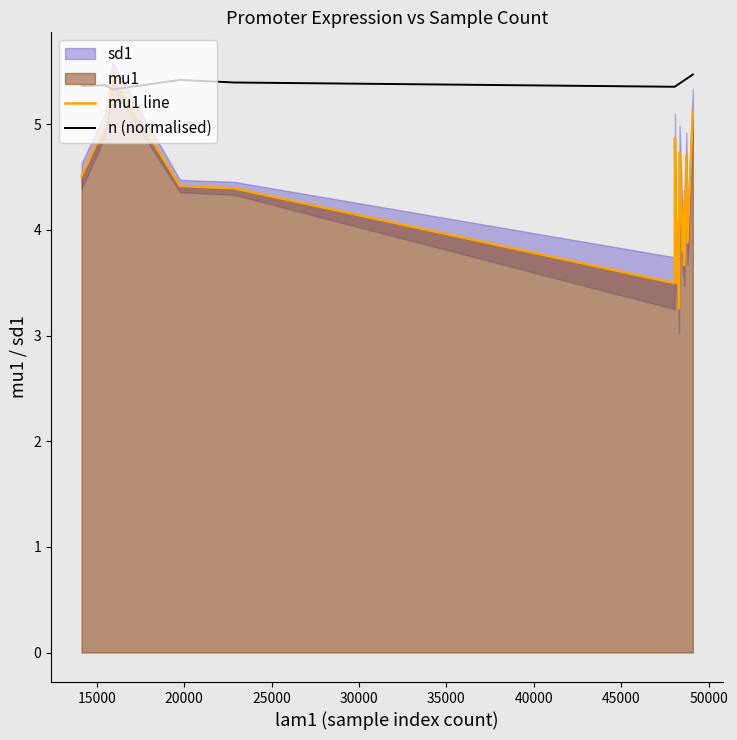

Count the number of categories in the chart.

19